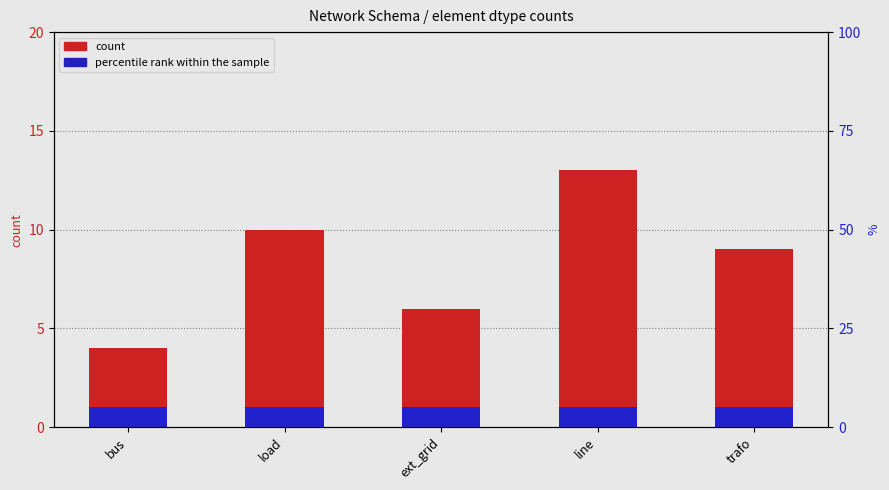

Where is percentile rank within the sample nearest to the value 1?

bus